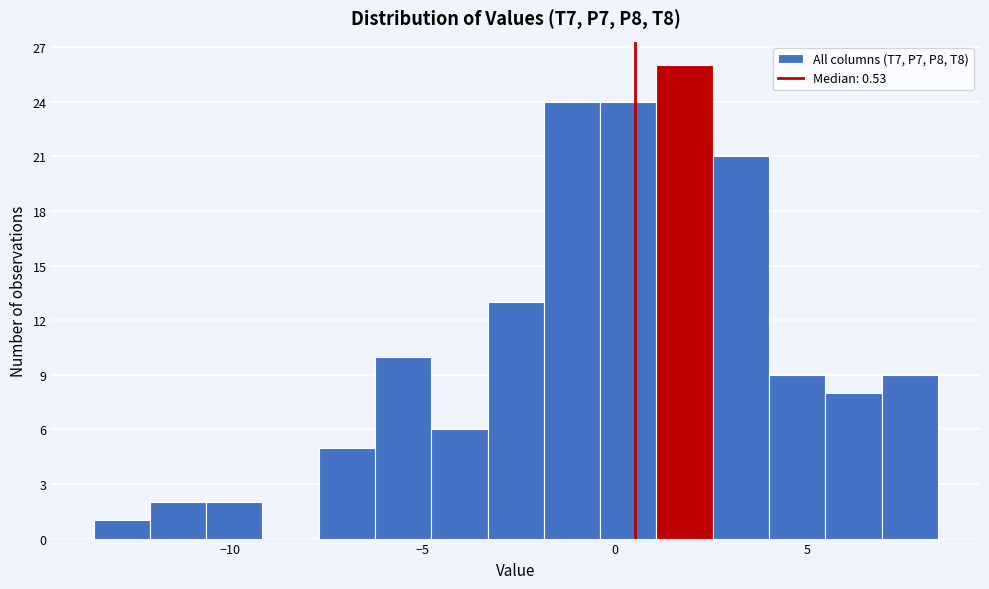

Read against the x-axis, roughly where is the centre of the tallest bar?

2.0